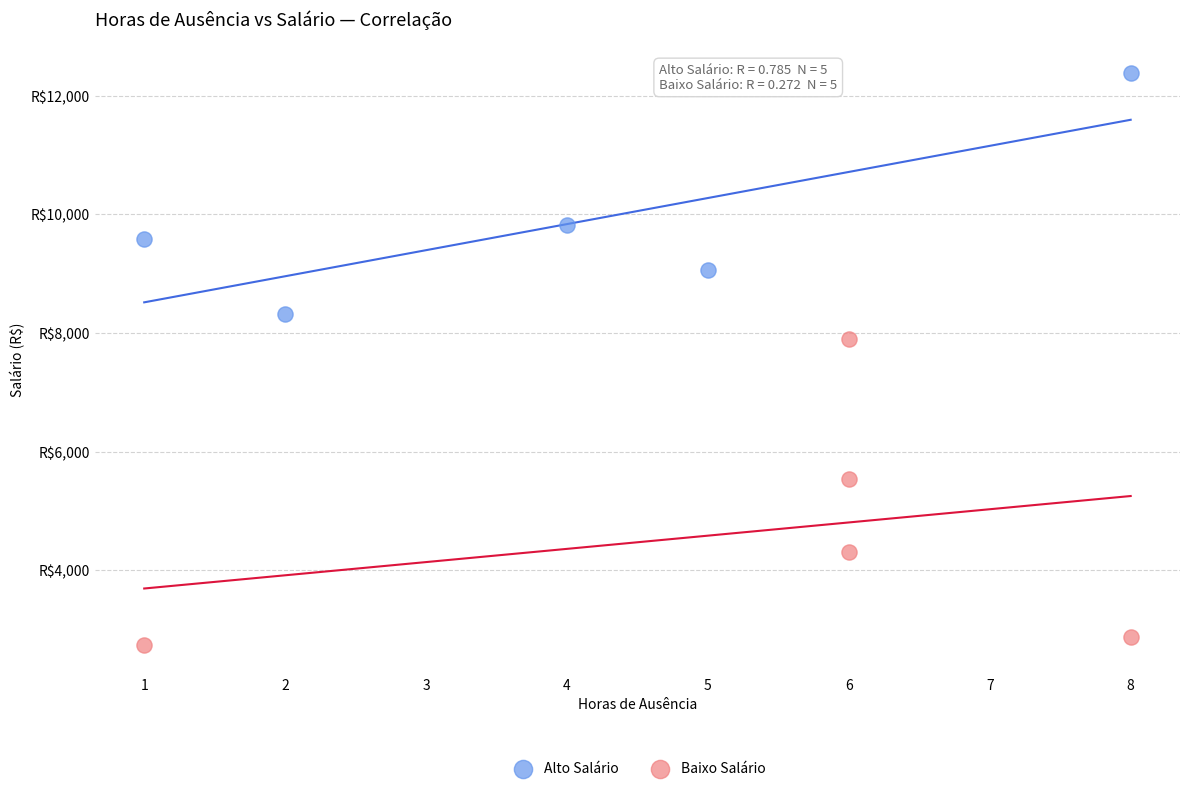

What are all the series names shown in the legend?

Alto Salário, Baixo Salário